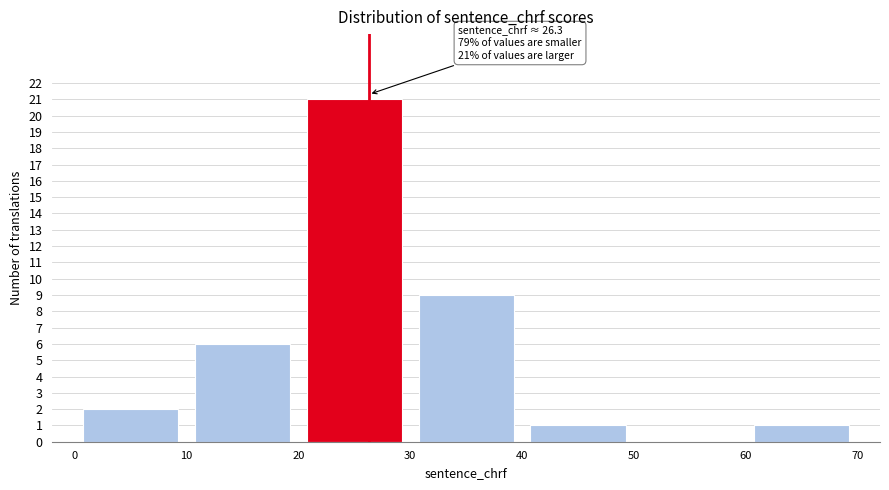

Over which range of the x-axis is the bar tallest?

20 to 30